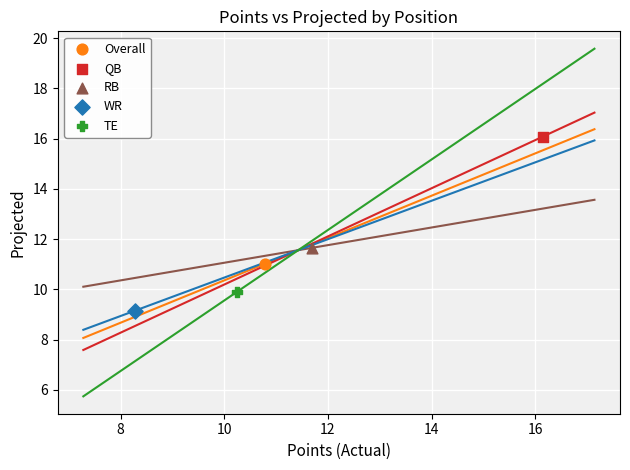

Which series reaches the minimum Y coordinate?

WR